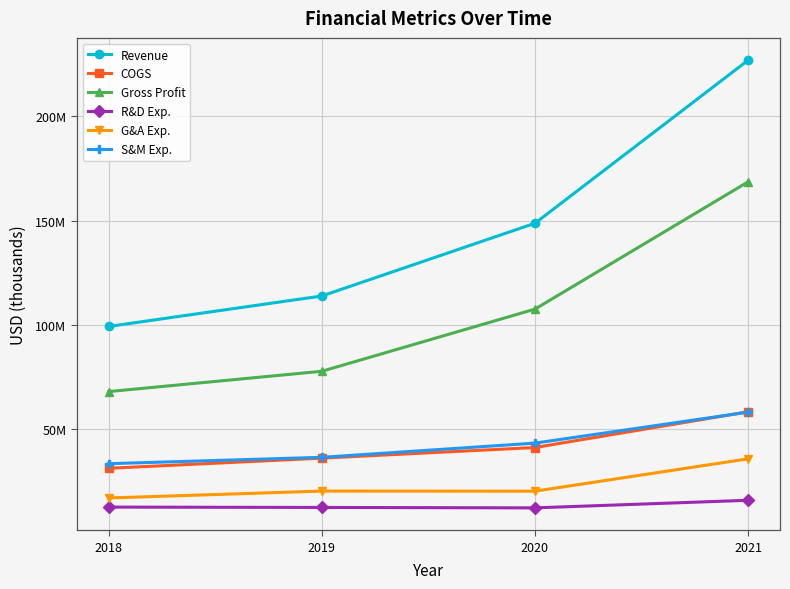

What is the lowest value of the R&D Exp. series?

12250000